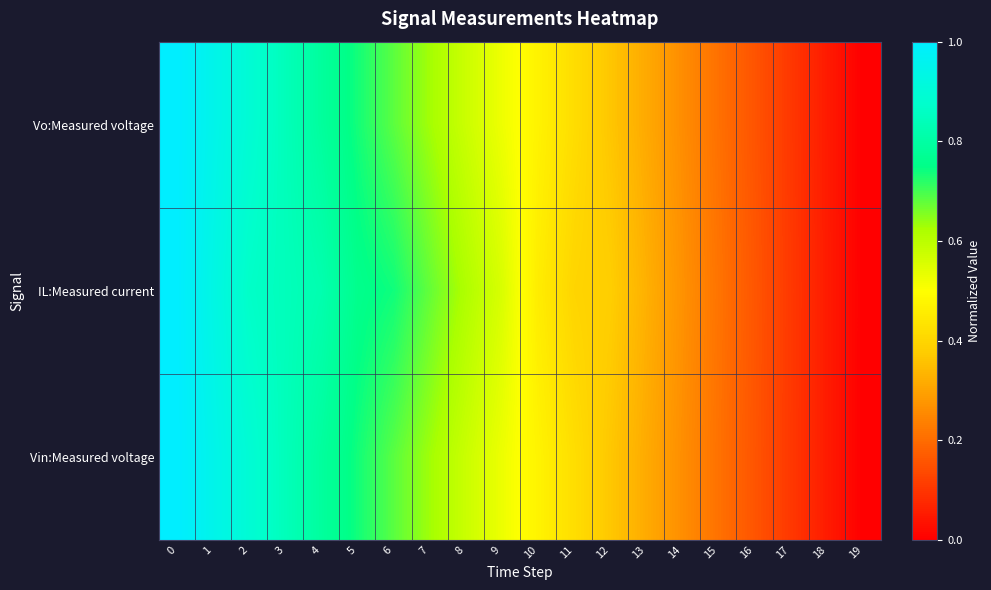

Count the number of categories in the chart.

20